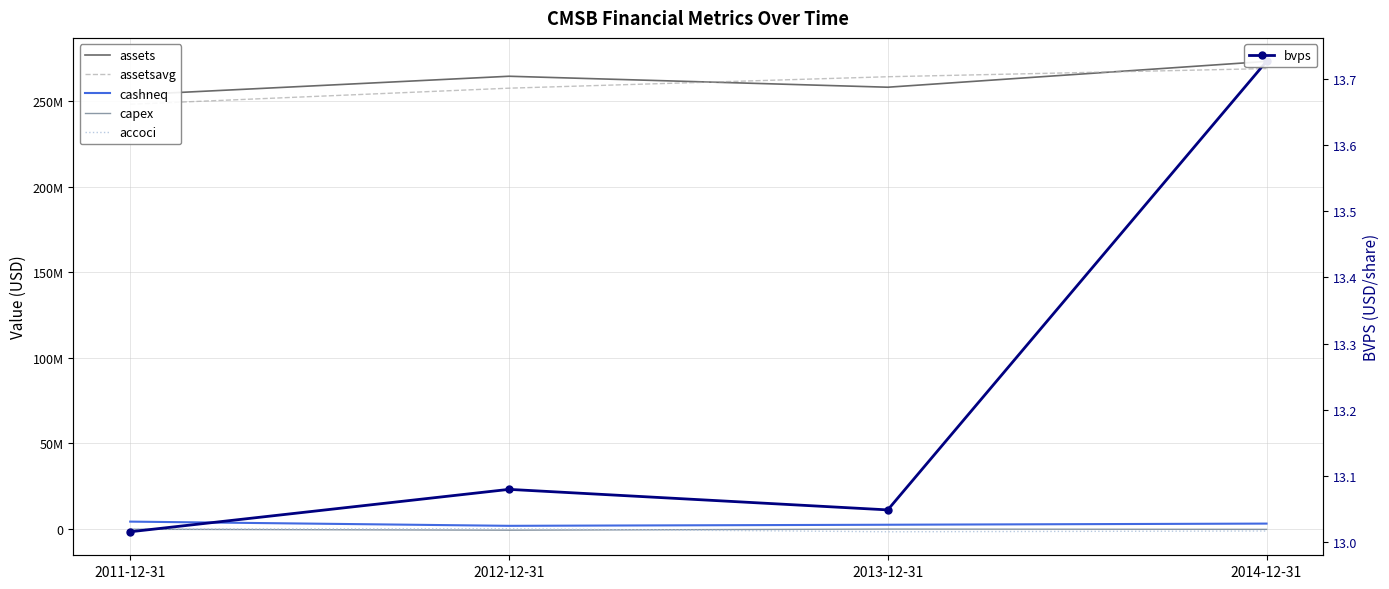

What is the maximum value for assetsavg?

269147000.0